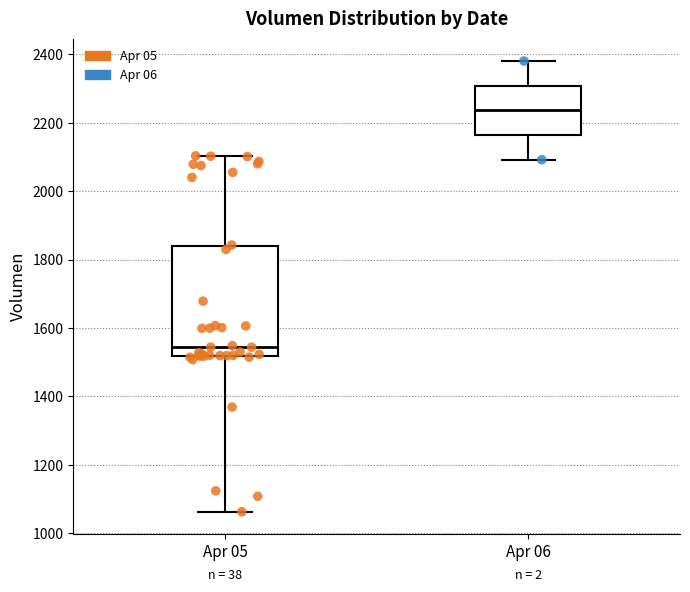

Reading left to right, read every box against the y-axis: the position of its median line, the range the box covers, and the ends of its whiskers. The values are not printed on the chart, so give them approximately, as read against the axis.

Apr 05: median 1540, box 1520 to 1840, whiskers 1060 to 2100
Apr 06: median 2240, box 2160 to 2300, whiskers 2100 to 2380